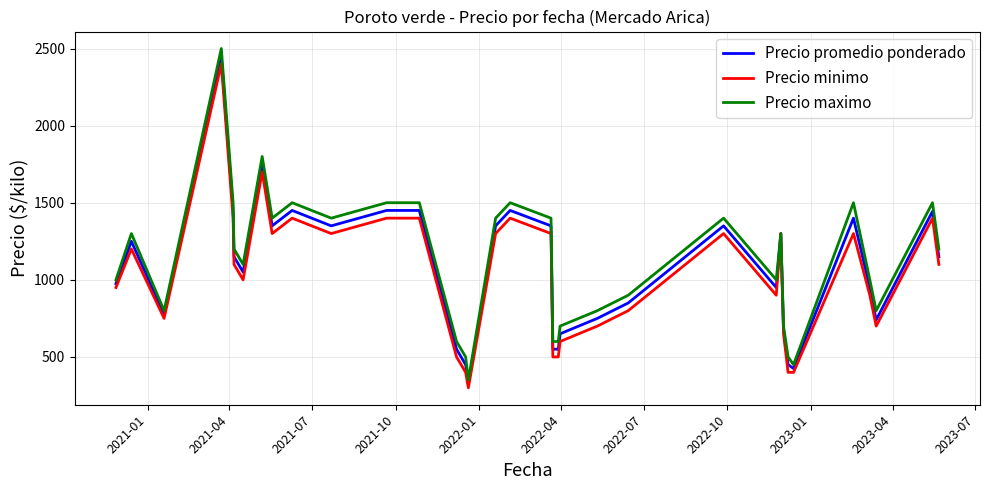

Rank the series by their average value, from lowest to highest.

Precio minimo, Precio promedio ponderado, Precio maximo